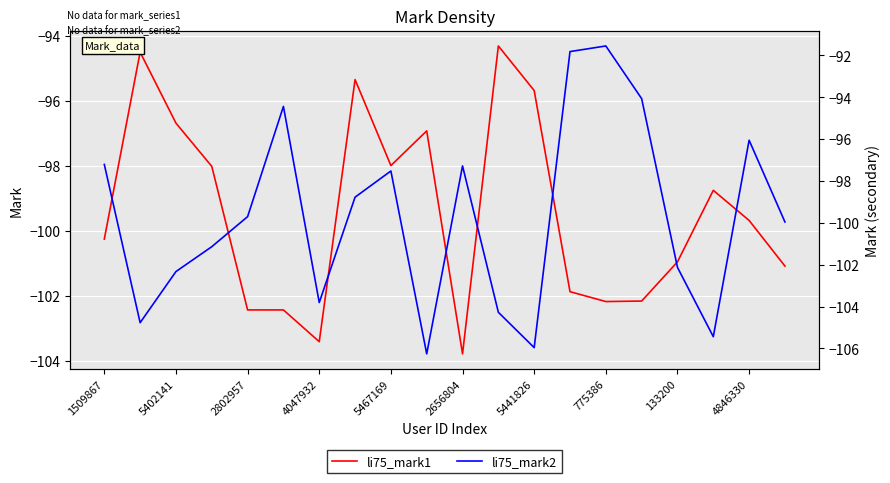

Which series has the widest spread of values?

li75_mark2